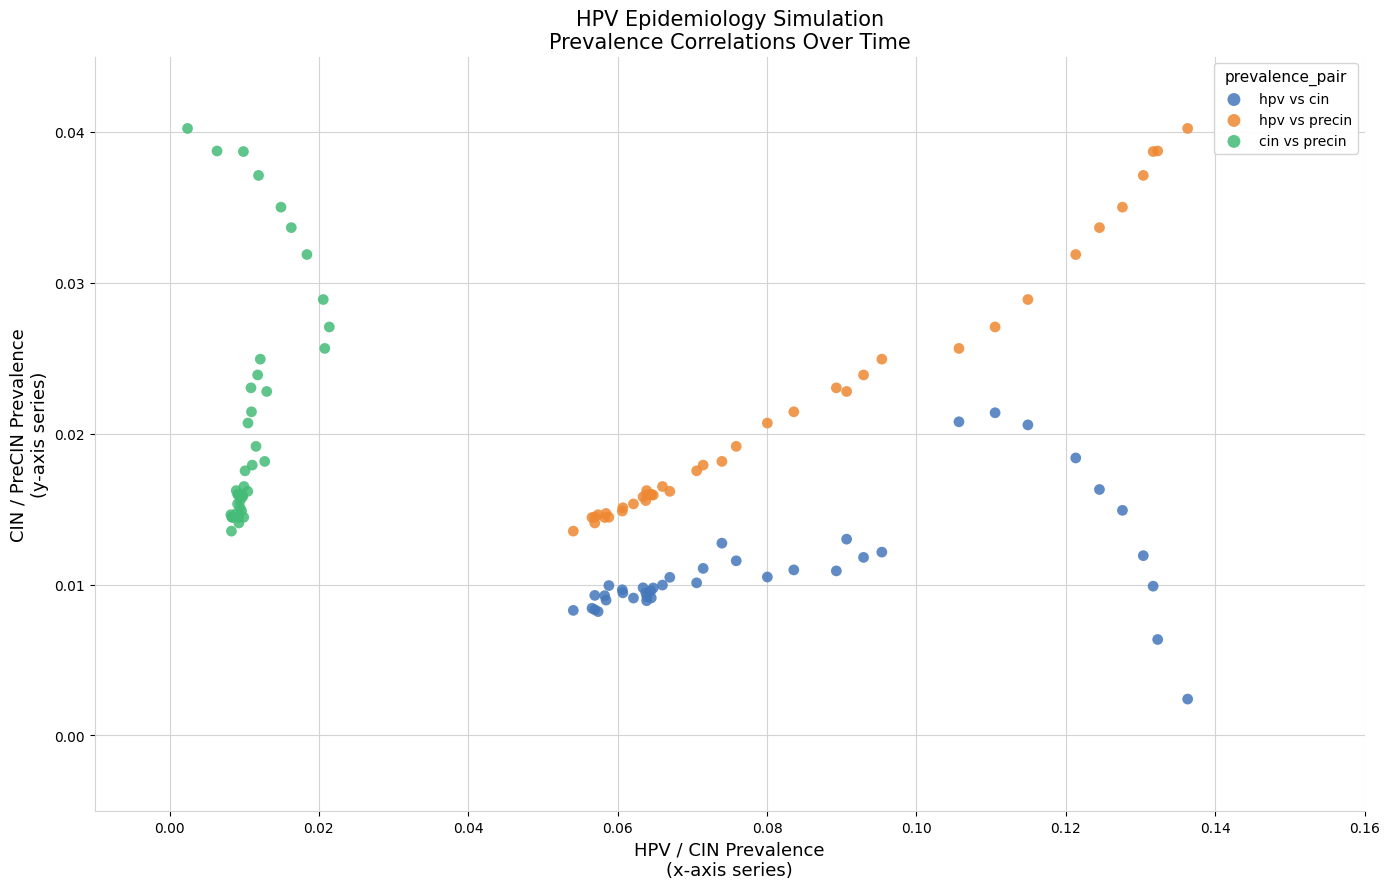

Which series reaches the minimum Y coordinate?

hpv vs cin